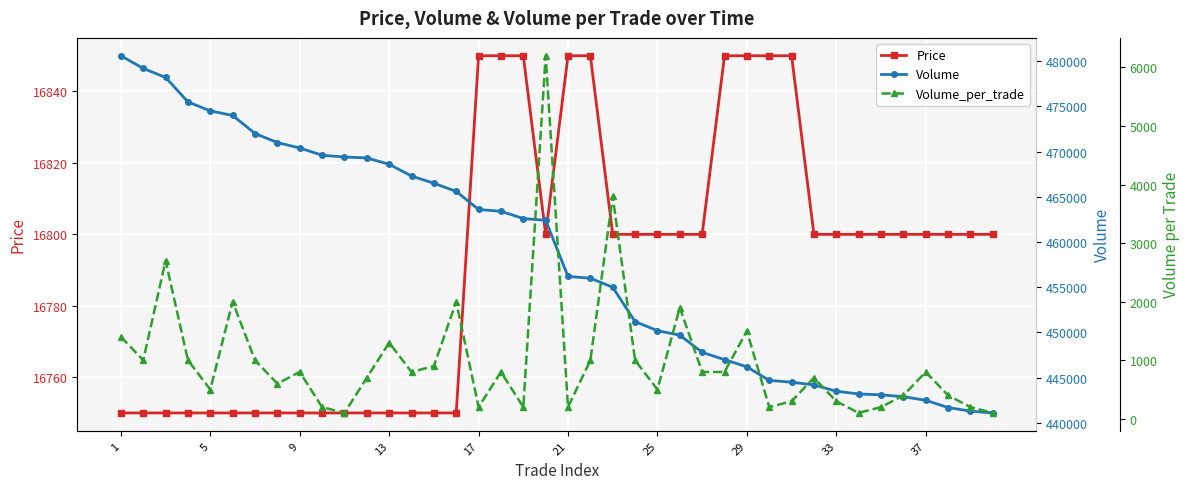

What is the lowest value of the Price series?

16750